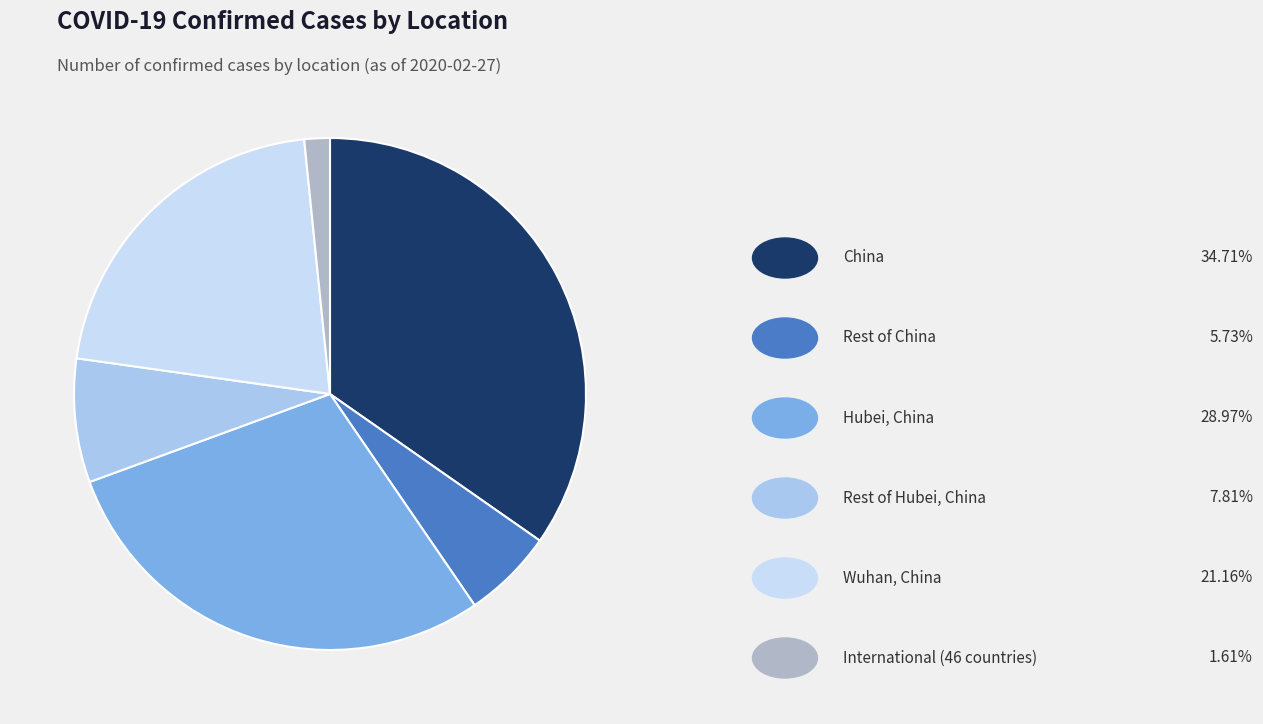

Count the number of slices in the pie.

6